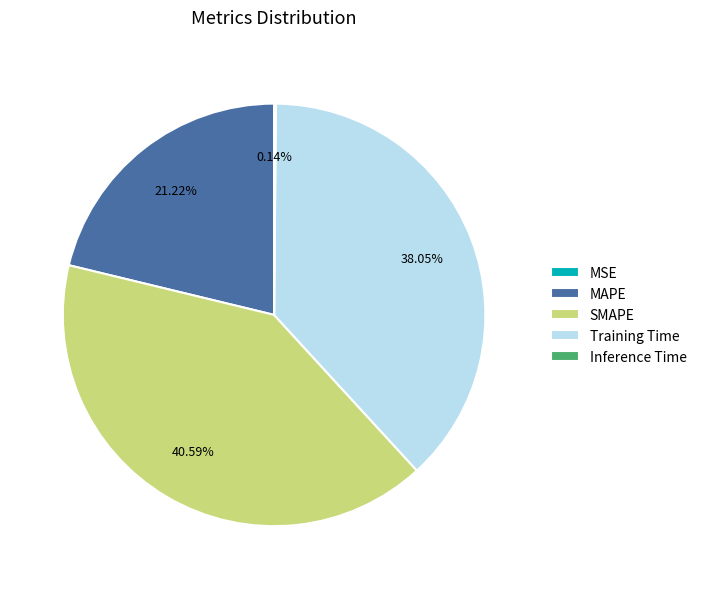

Does Training Time account for over 50% of the chart?

No